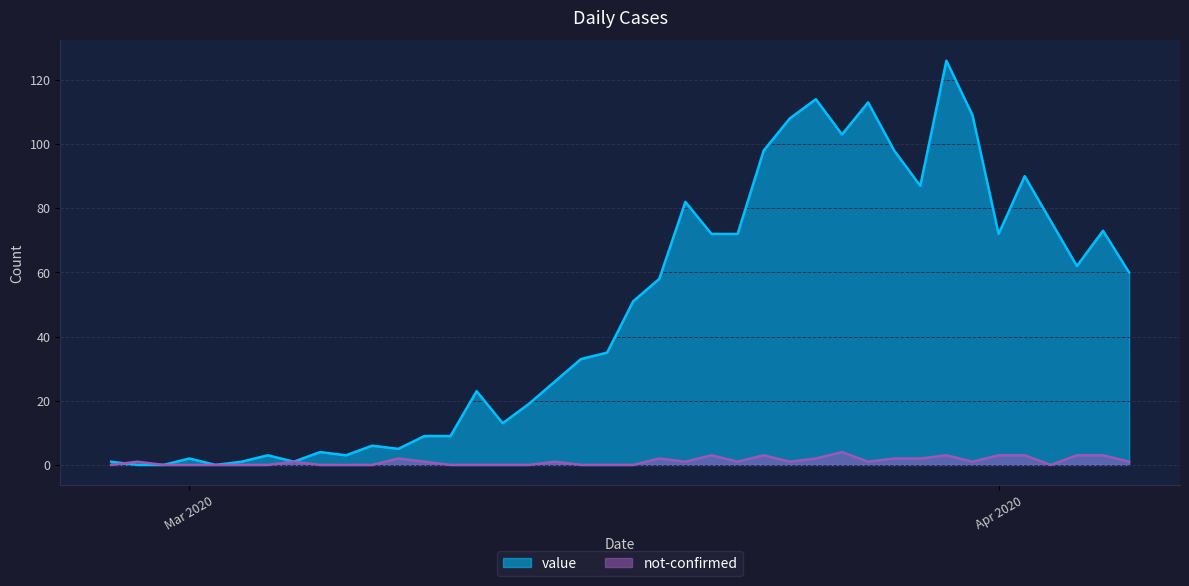

What are all the series names shown in the legend?

value, not-confirmed